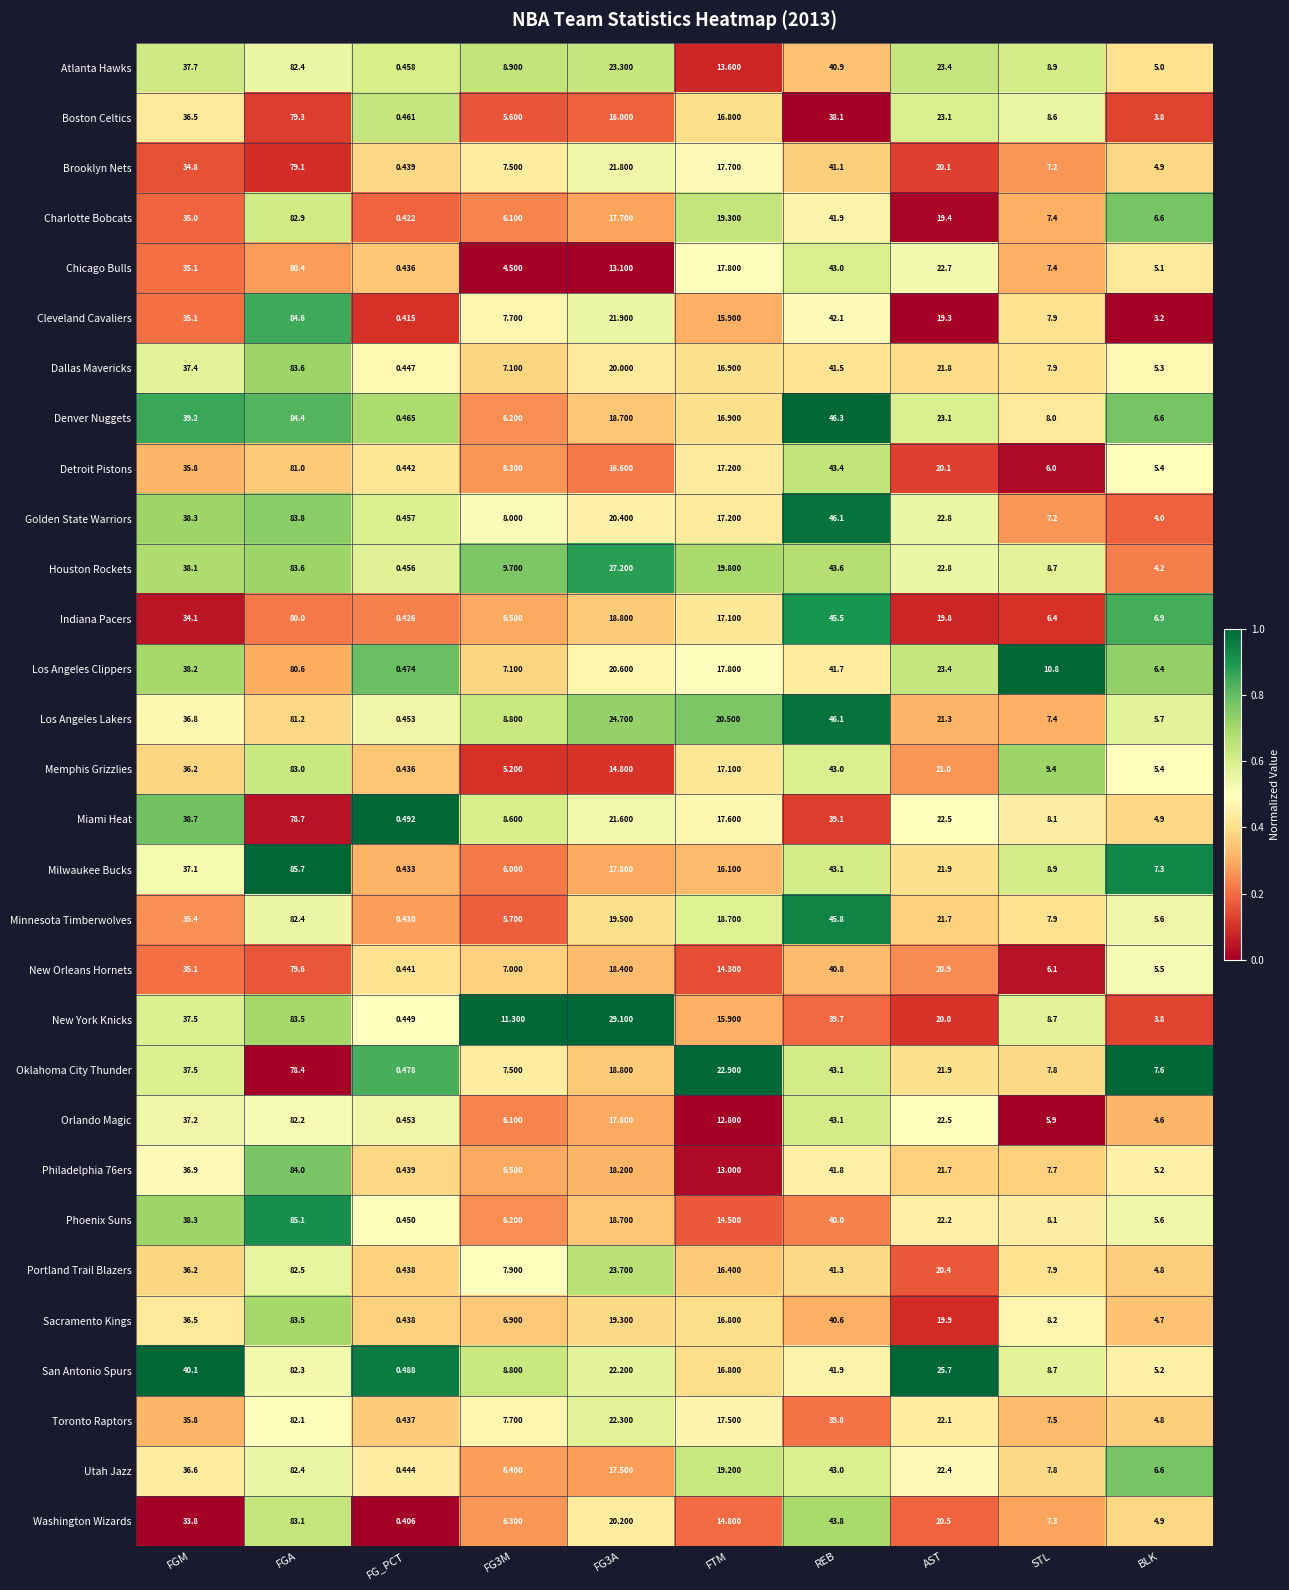

At which category does the chart reach its peak across all series?

FGA